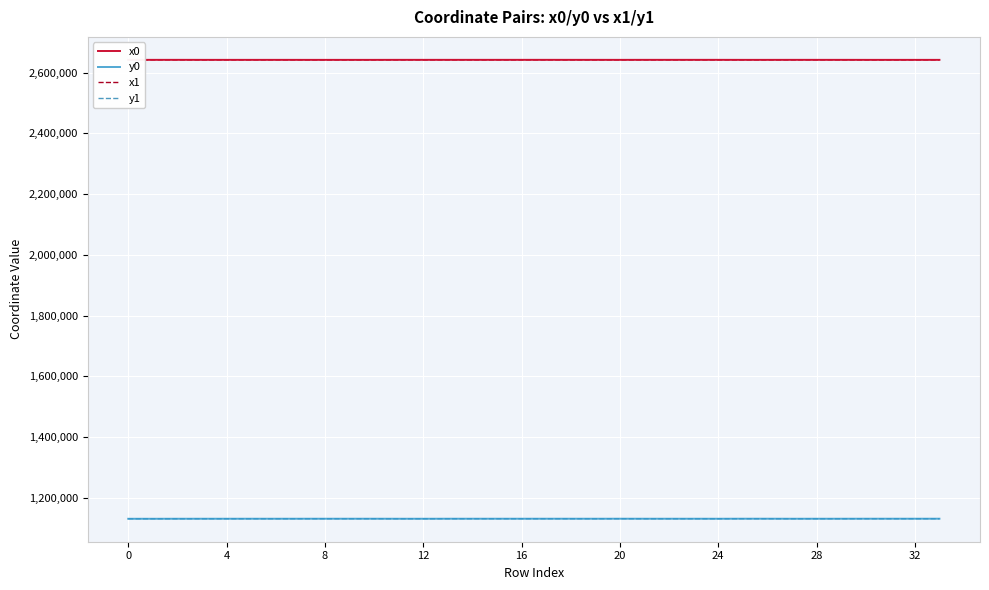

True or false: x1 and y0 intersect in this chart.

False